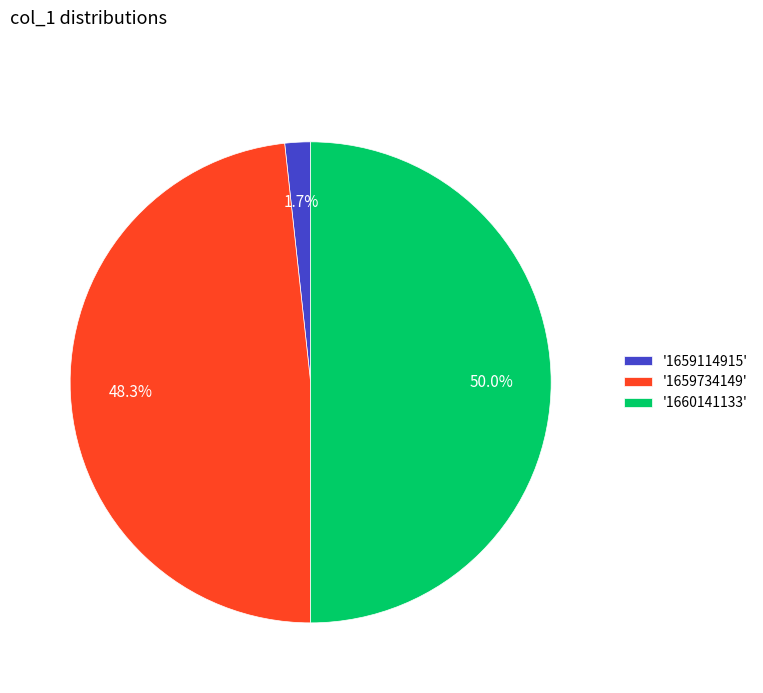

What is the total percentage of '1659114915' and '1659734149'?

50.0%